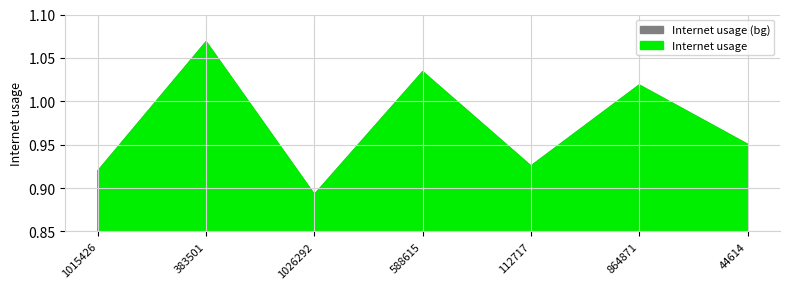

Where is the first local maximum?

383501